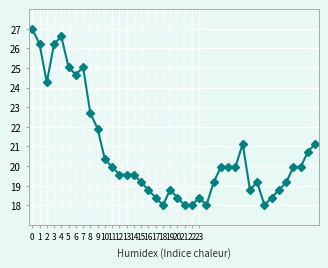

What is the difference between the second highest and second lowest values?

8.6